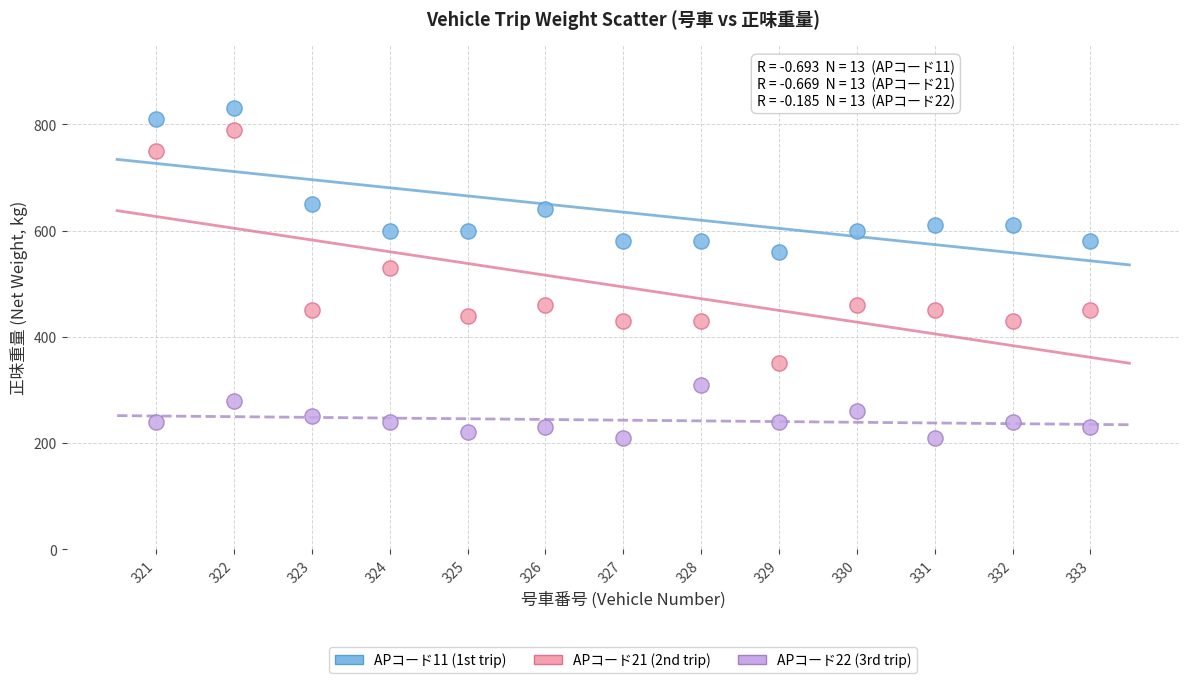

Which series reaches the minimum Y coordinate?

APコード22 (3rd trip)